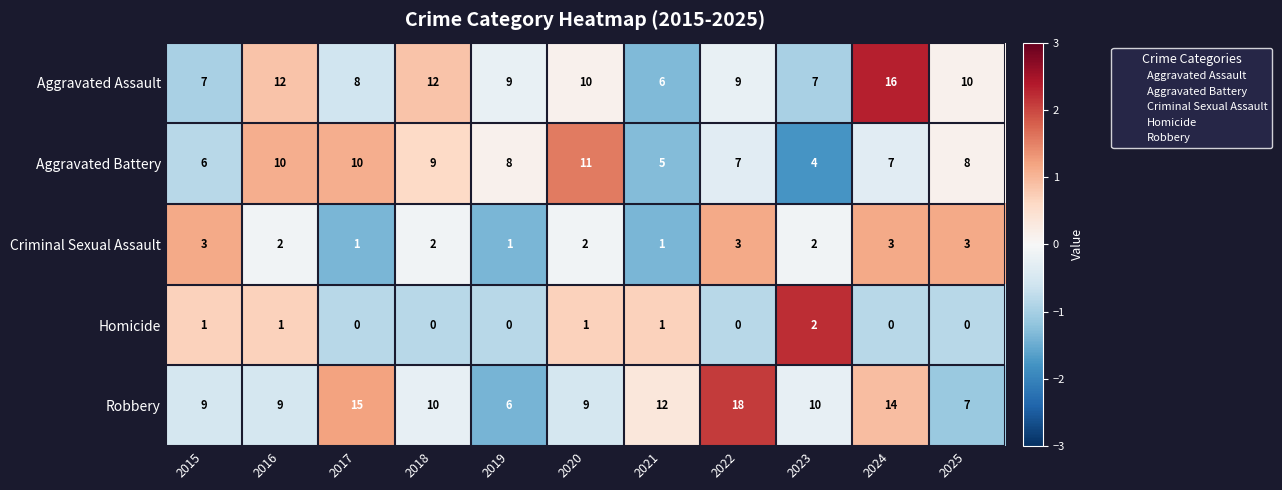

Count the number of categories in the chart.

11